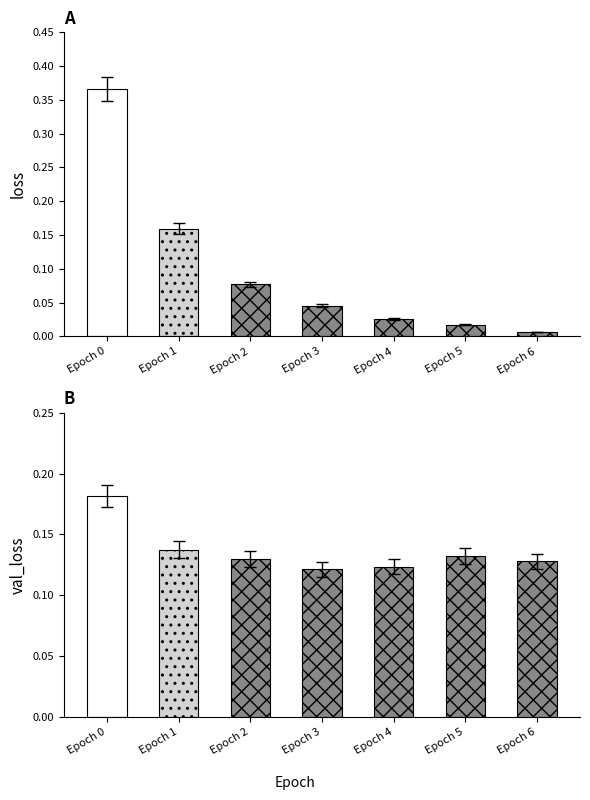

Is the value of val_loss at Epoch 0 greater than the value of loss at Epoch 4?

Yes